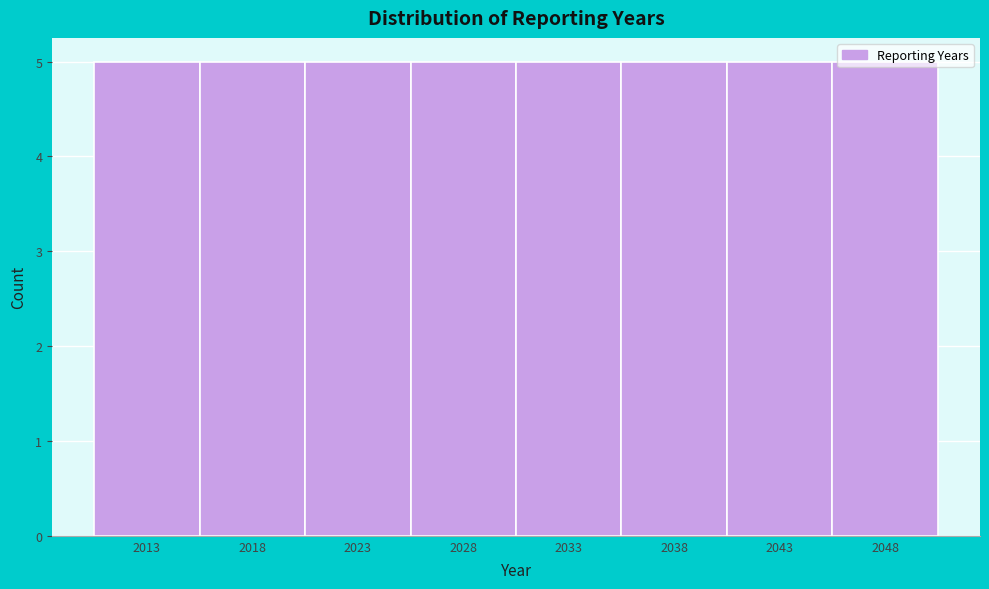

Reading left to right, transcribe this chart: for each bar, give the range it covers on the x-axis and its height. The values are not printed on the chart, so give them approximately, as read against the axis.

2010.5 to 2015.5: 5
2015.5 to 2020.5: 5
2020.5 to 2025.5: 5
2025.5 to 2030.5: 5
2030.5 to 2035.5: 5
2035.5 to 2040.5: 5
2040.5 to 2045.5: 5
2045.5 to 2050.5: 5